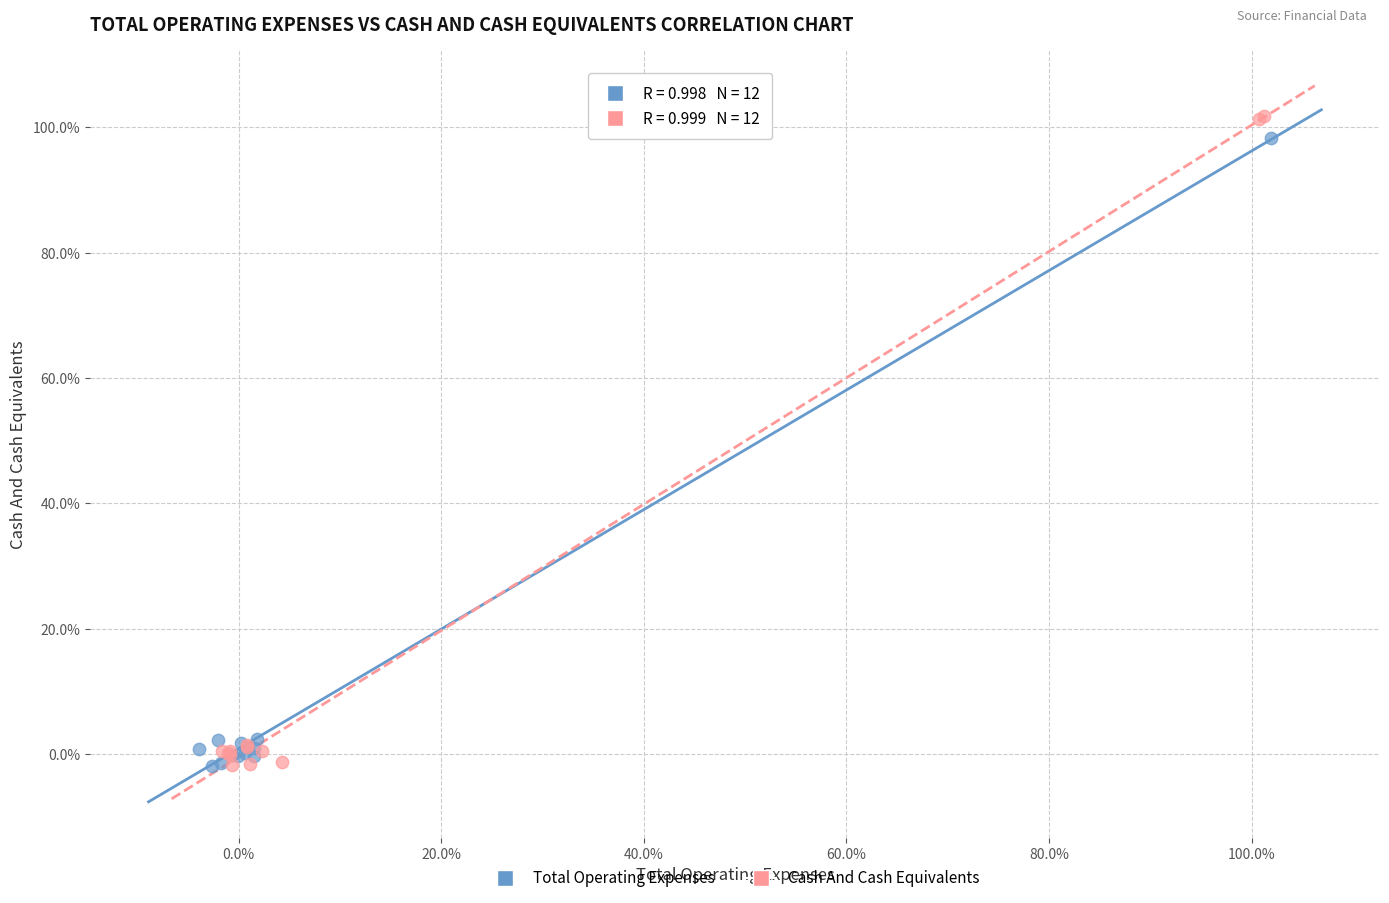

Which series has the widest spread of Y values?

Cash And Cash Equivalents